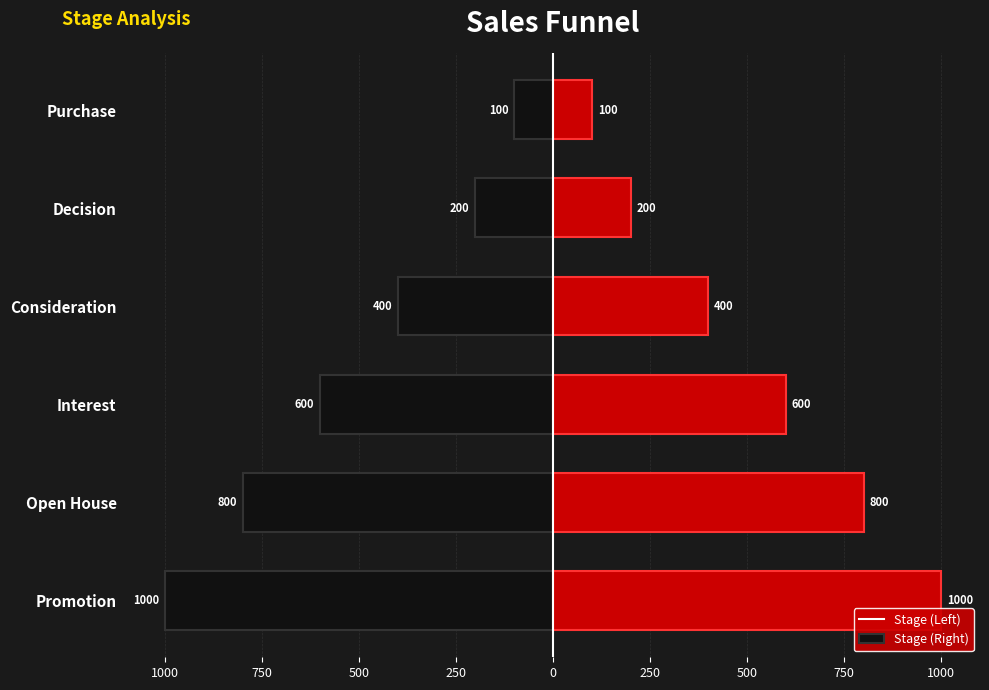

True or false: Right has a value of 100 at Purchase.

True